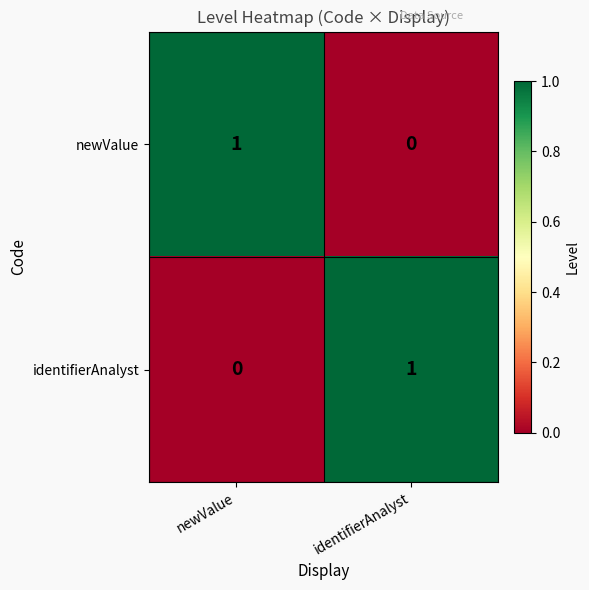

Is it true that identifierAnalyst equals 1 at identifierAnalyst?

True